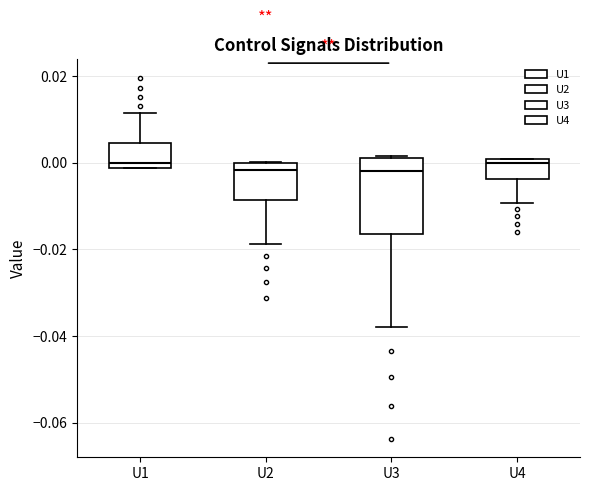

Which box is the tallest, from its lower edge to its upper edge?

U3